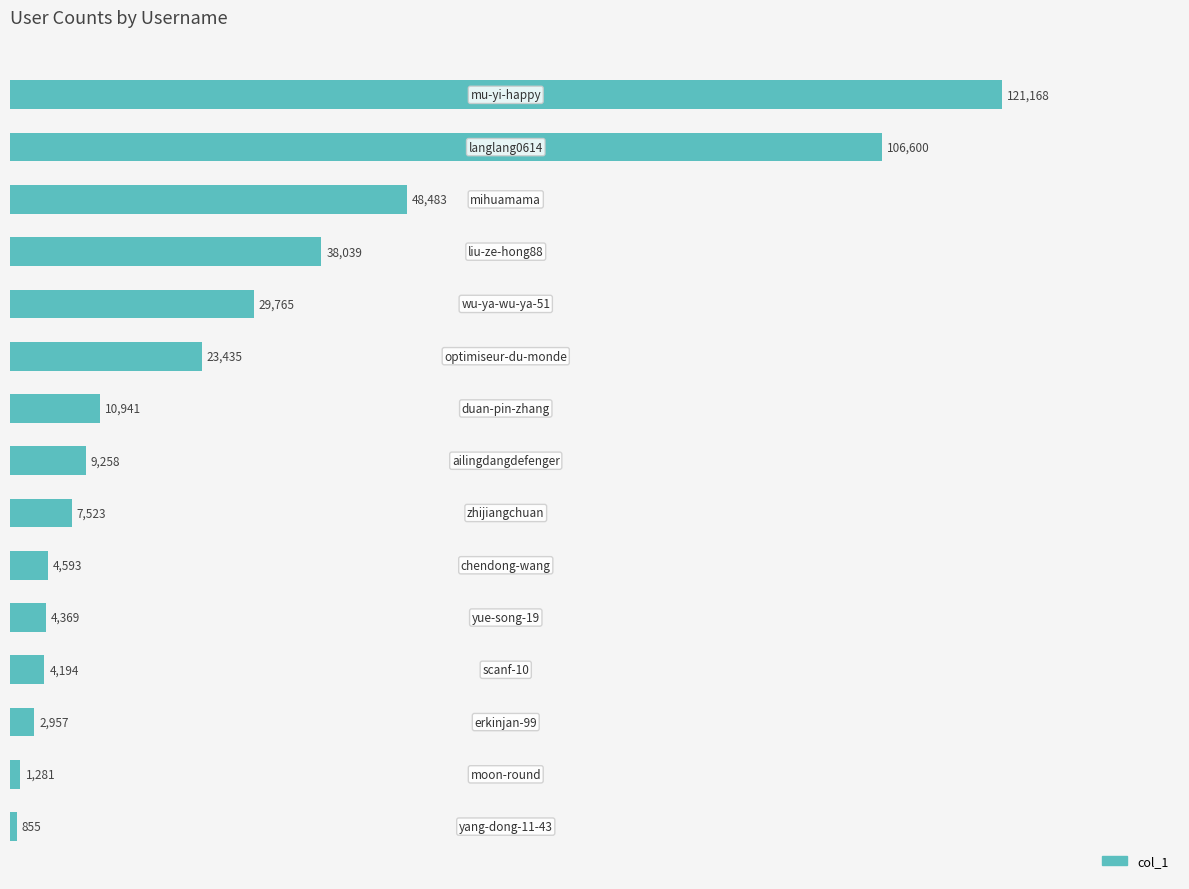

What is the minimum value shown in the chart?

855